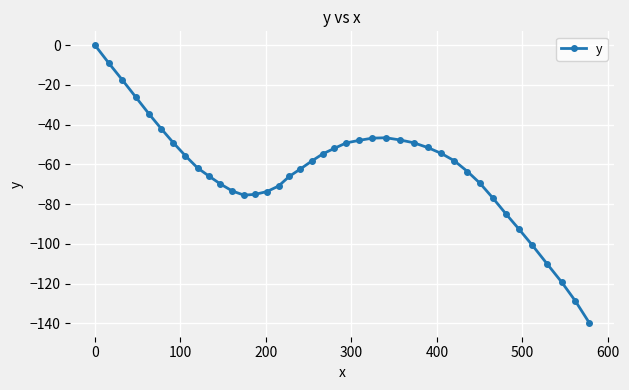

What is the minimum value shown in the chart?

-139.8